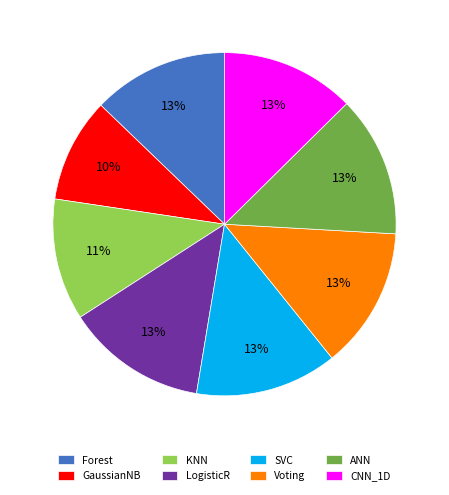

To the nearest percent, what portion does ANN represent?

13%